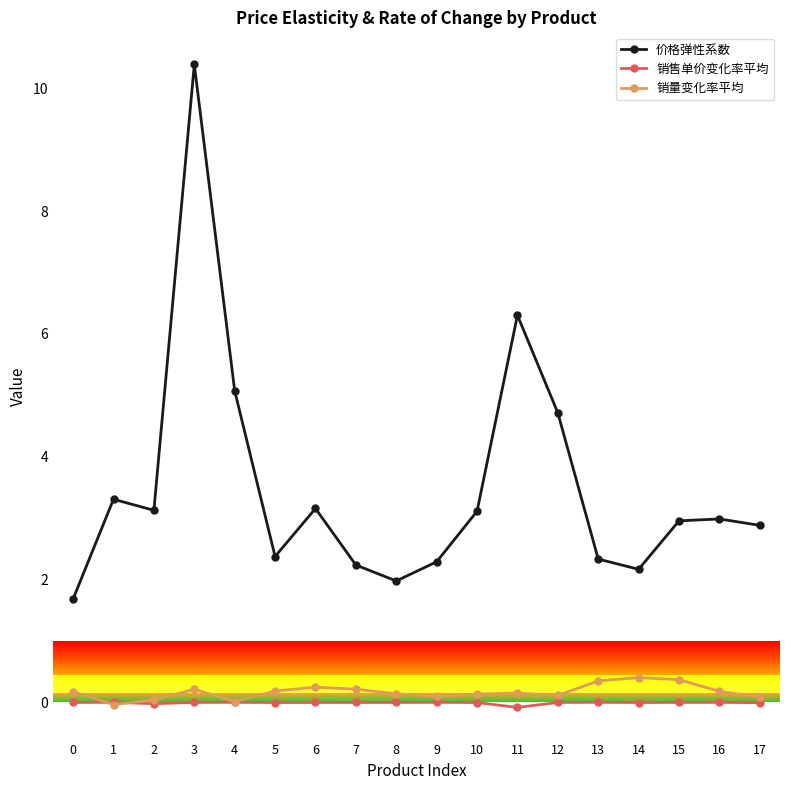

Where is the first local minimum for 价格弹性系数?

2